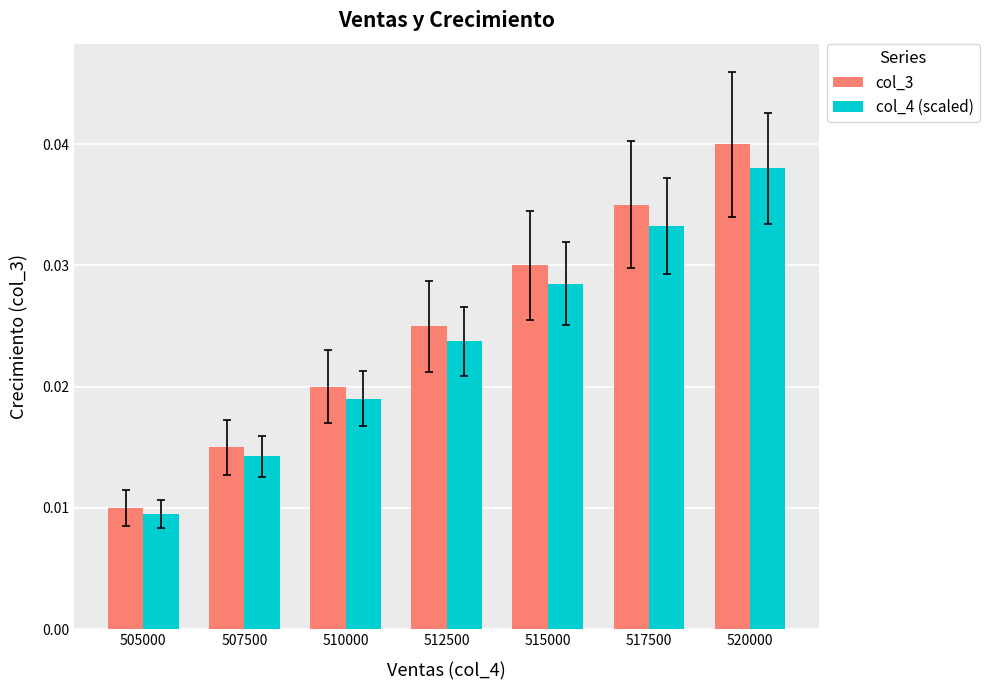

At which label is col_4 (scaled) closest to 0?

505000